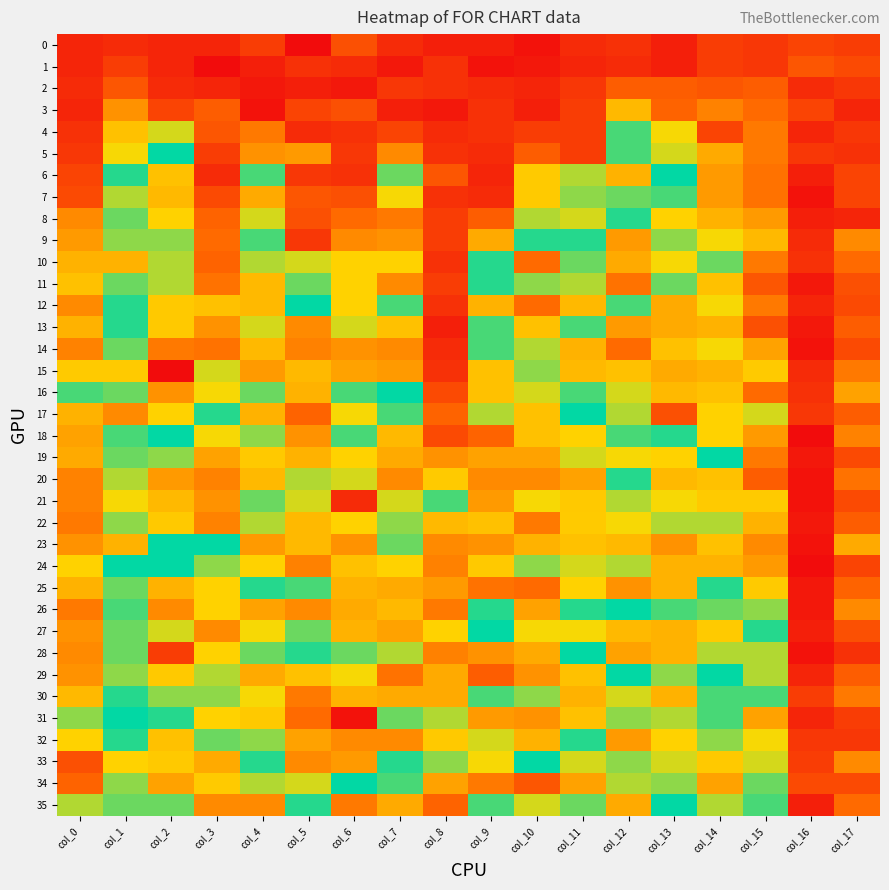

Which has a higher value, col_5 or col_4?

col_4